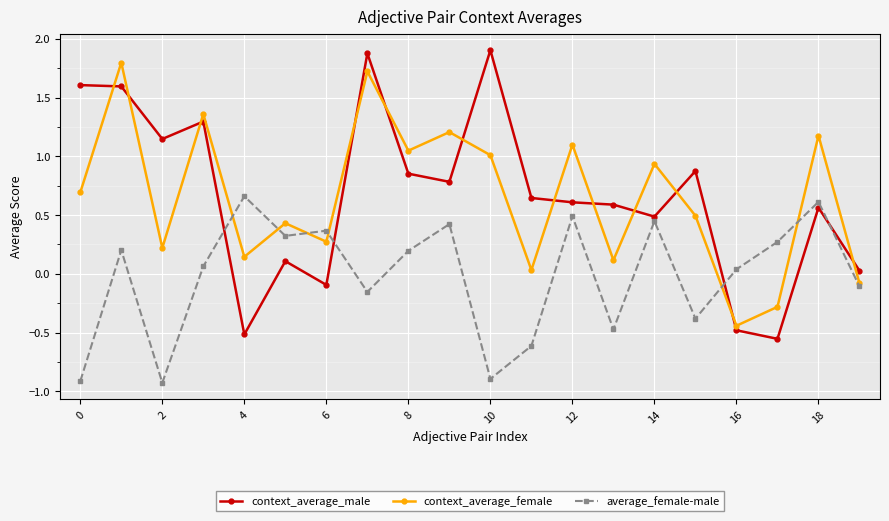

Which series has the widest spread of values?

context_average_male